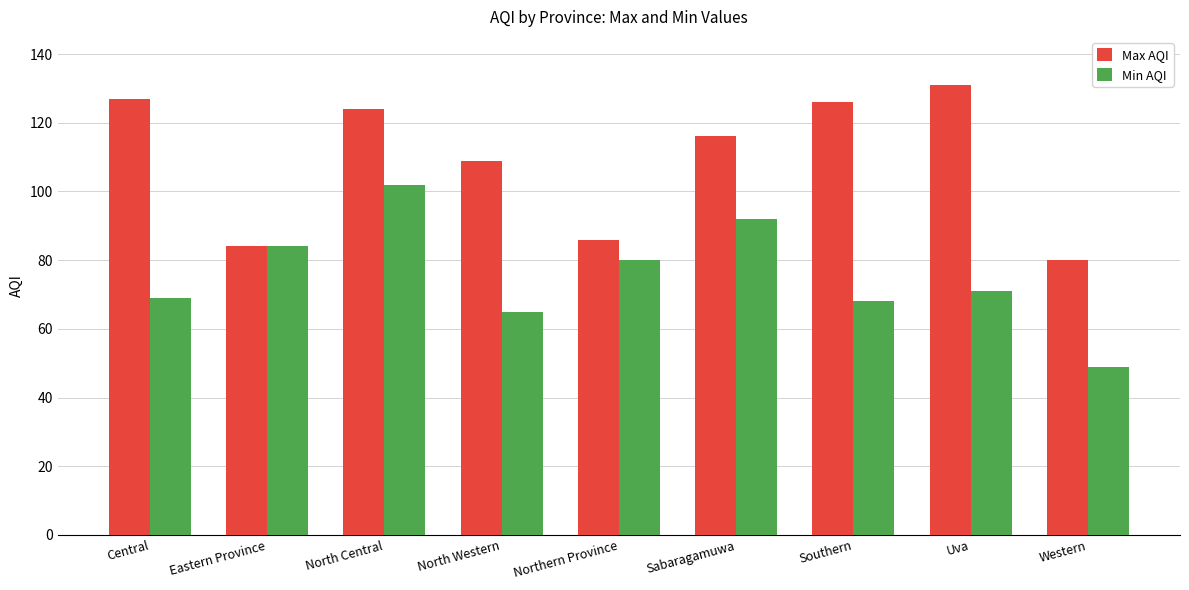

Rank the series by their average value, from highest to lowest.

Max AQI, Min AQI